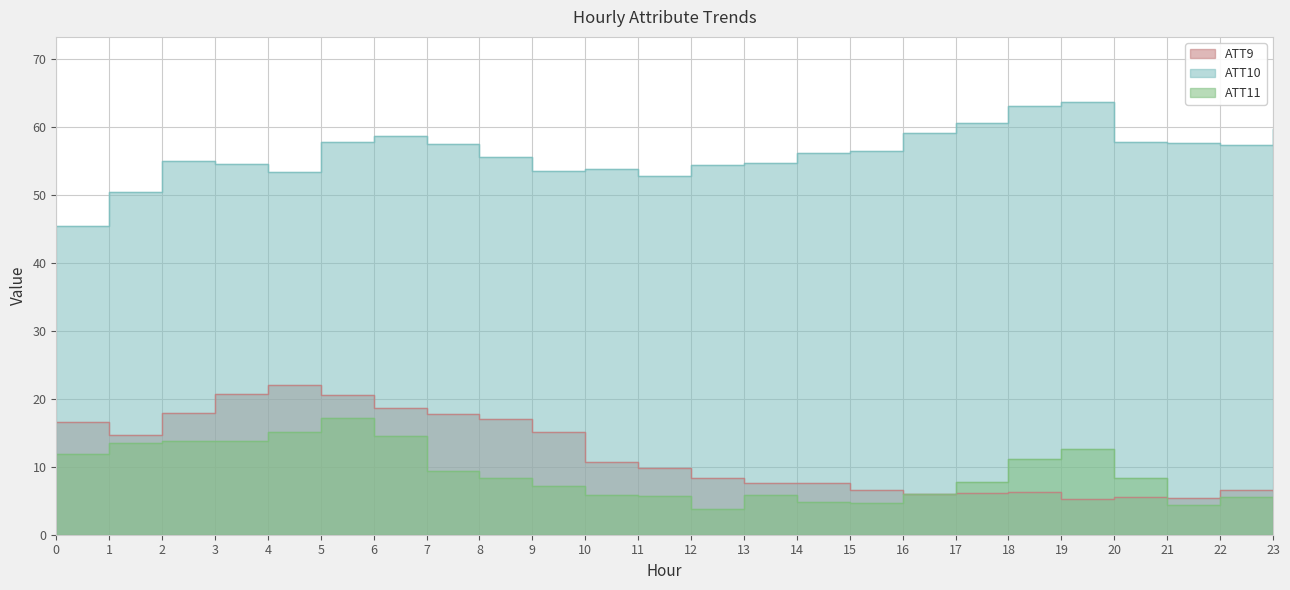

True or false: ATT11 and ATT10 intersect in this chart.

False